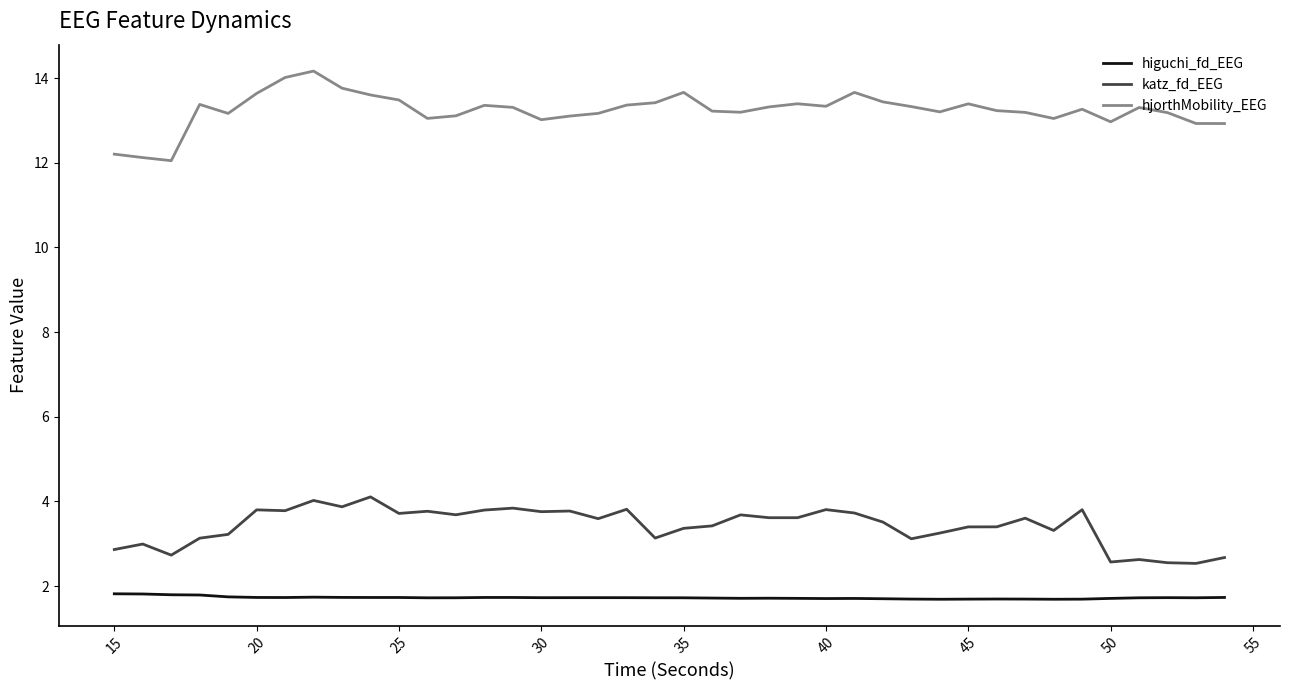

What is the maximum value for hjorthMobility_EEG?

14.2